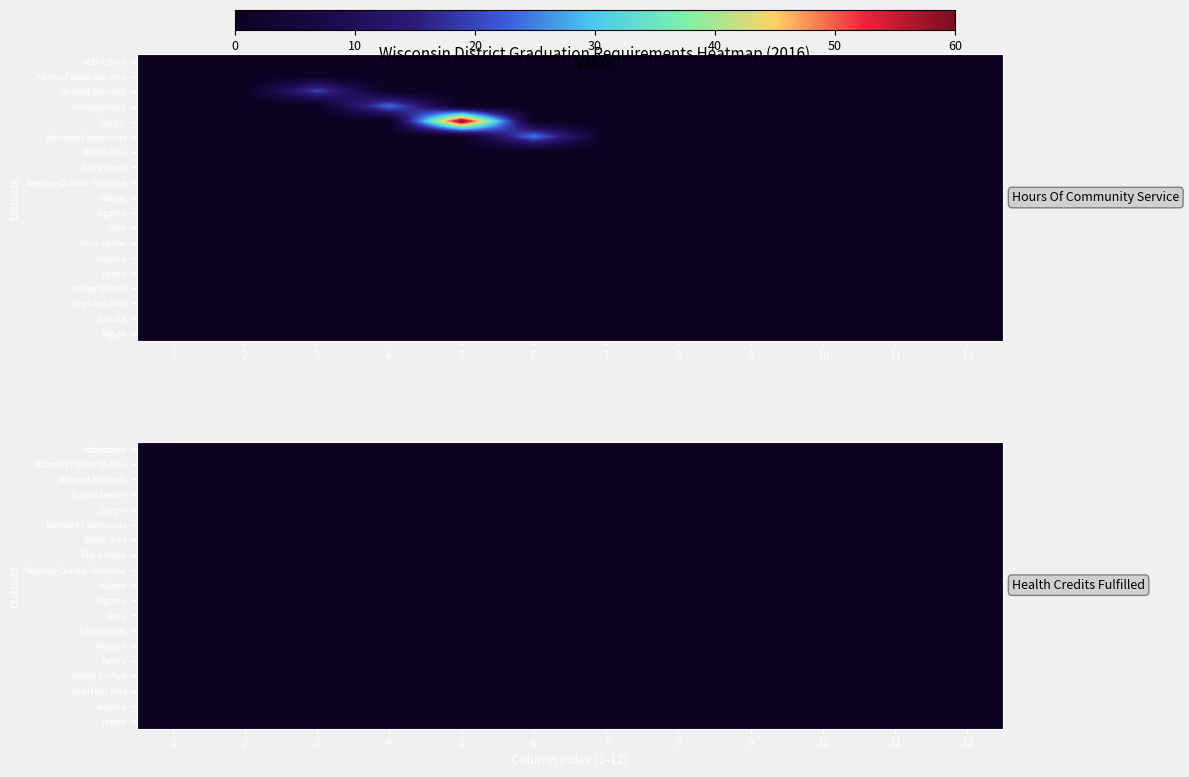

Which has a higher value, 3 or 6?

3